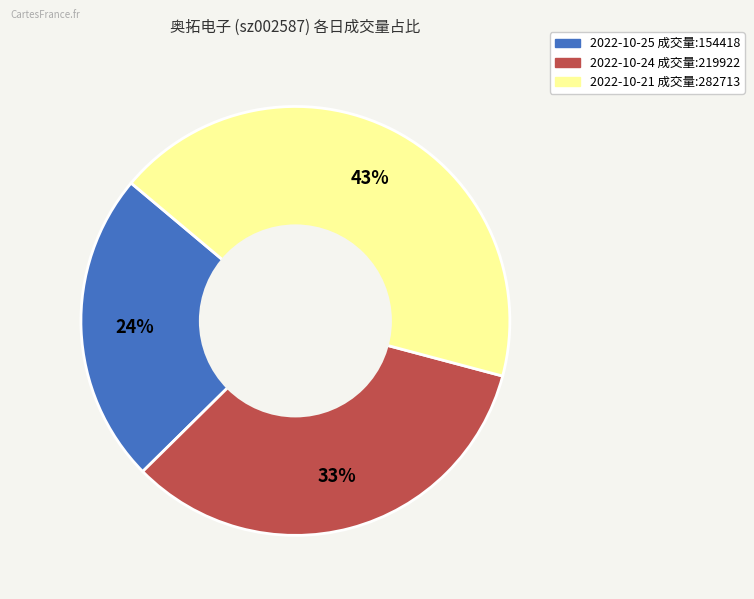

To the nearest percent, what is the average slice percentage?

33%